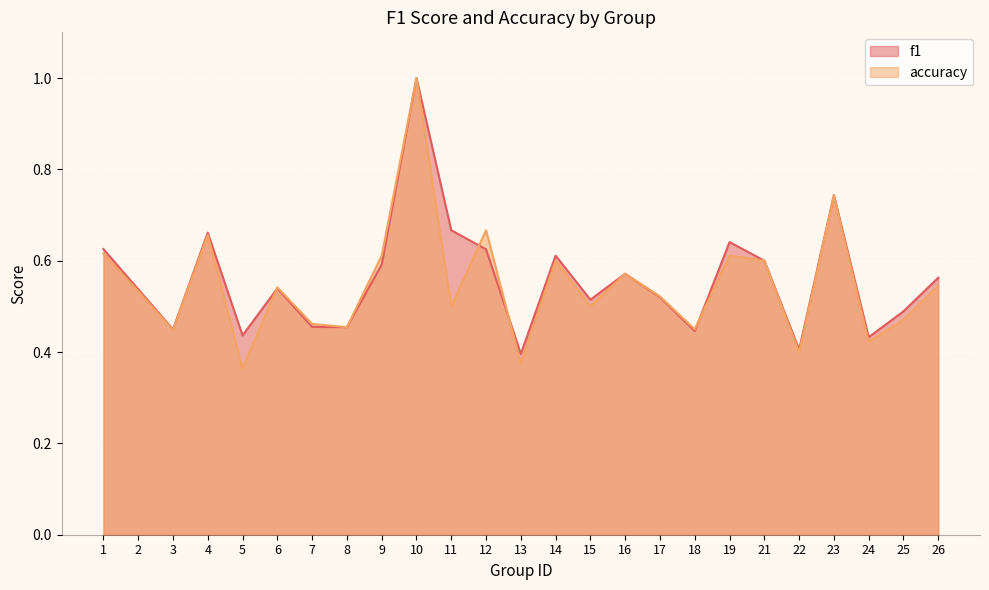

What is the lowest value of the f1 series?

0.4